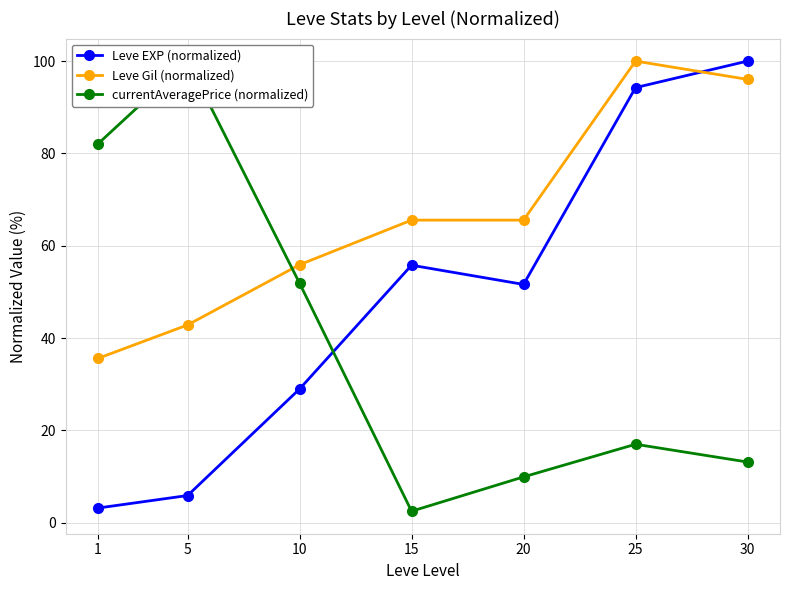

Where is Leve EXP (normalized) nearest to the value 51?

20